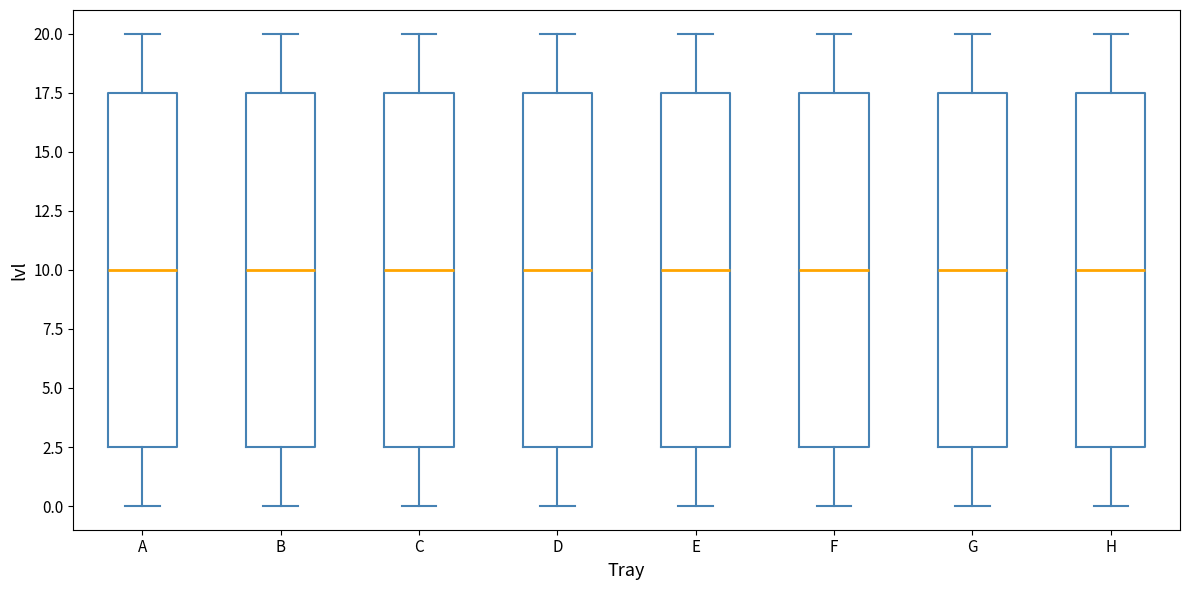

Where is the upper edge of the box for E on the y-axis? The values are not printed on the chart, so give them approximately, as read against the axis.

17.5